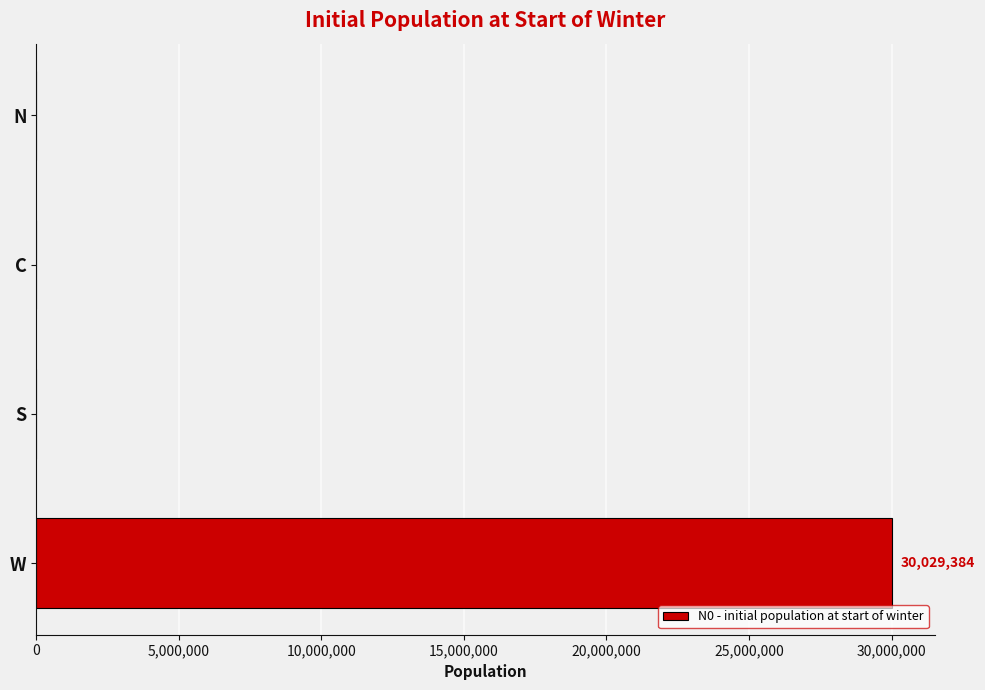

What is the greatest value displayed?

30029384